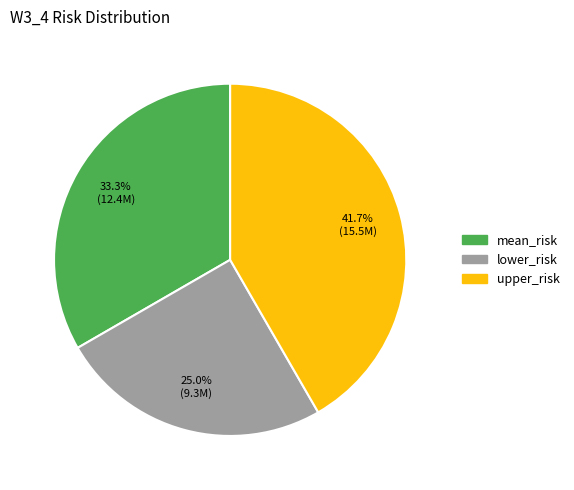

Is there a majority slice in this chart?

No